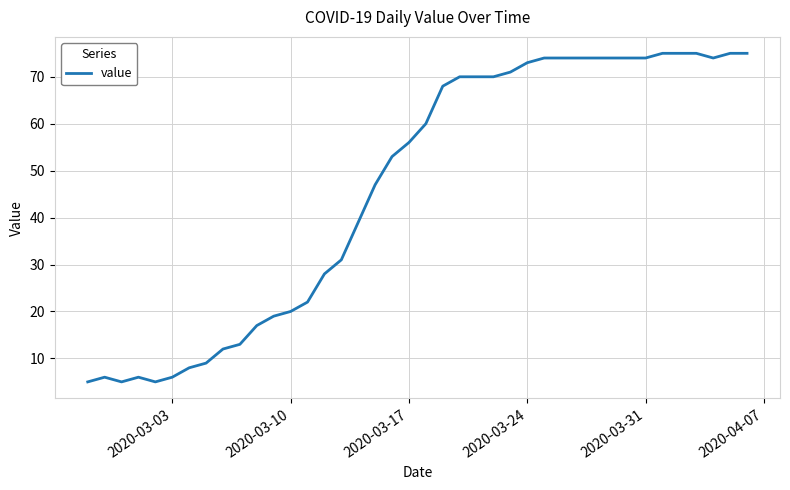

What is the minimum value shown in the chart?

5